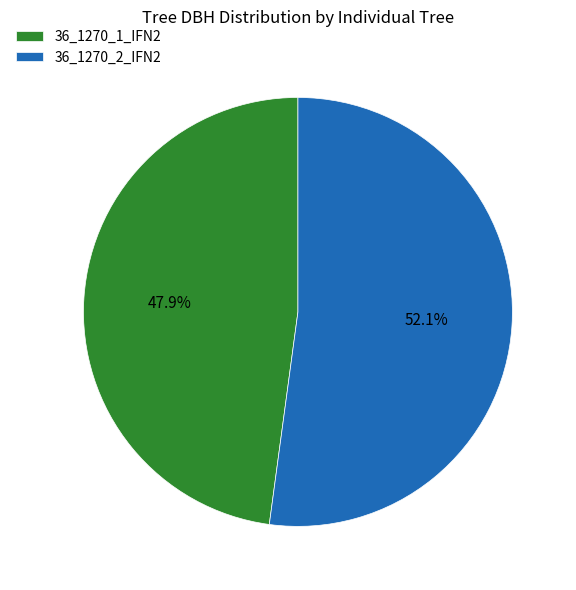

To the nearest percent, what percentage of the pie is 36_1270_2_IFN2?

52%